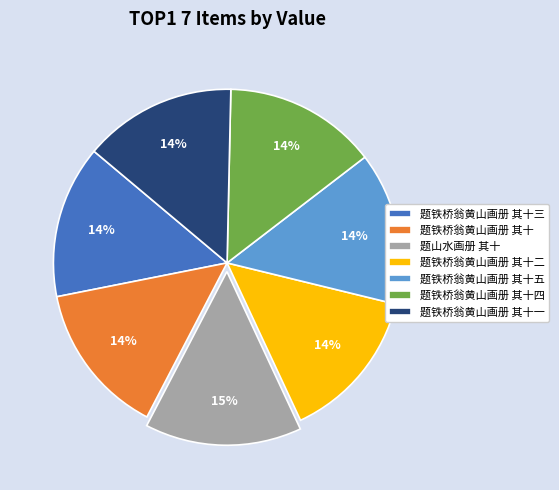

To the nearest percent, what percentage of the pie is 题铁桥翁黄山画册 其十五?

14%